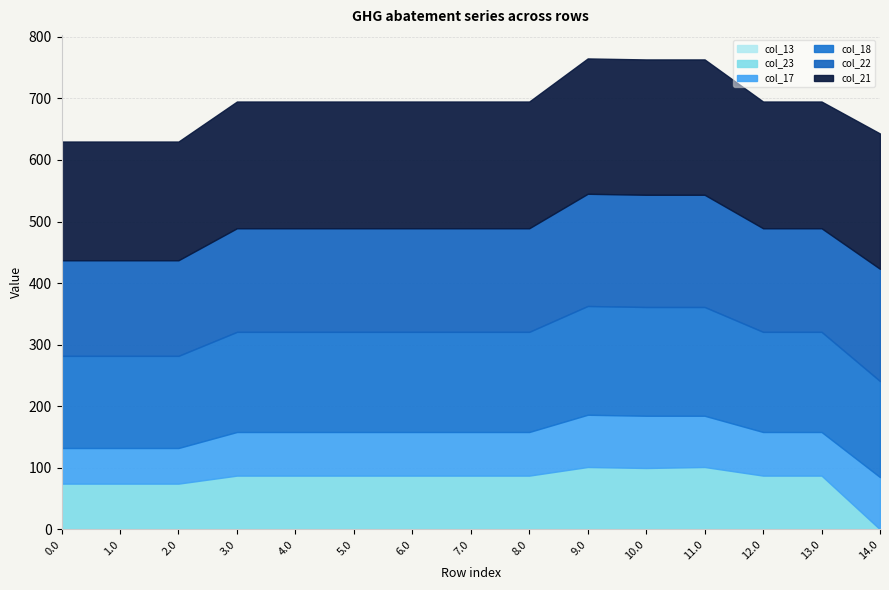

True or false: col_22 has more than 1 interior local peaks.

True